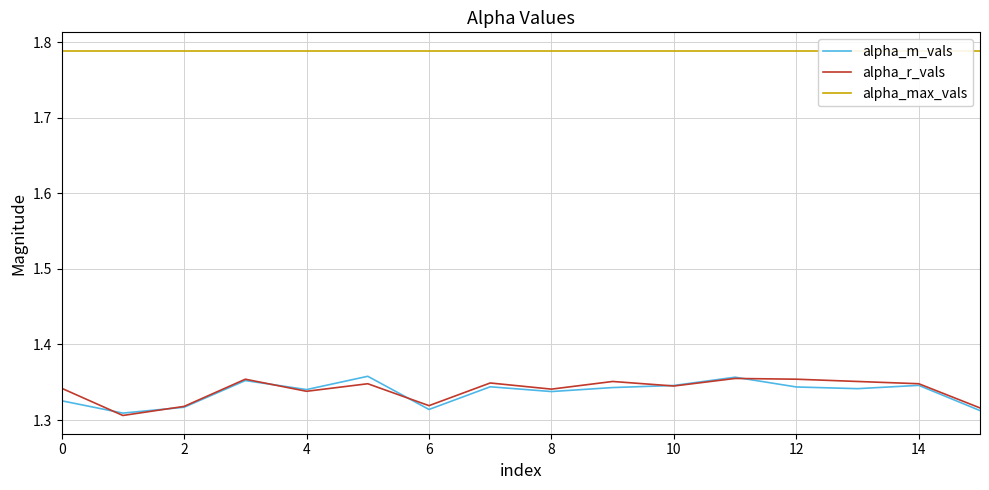

What is the maximum value shown in the chart?

1.8